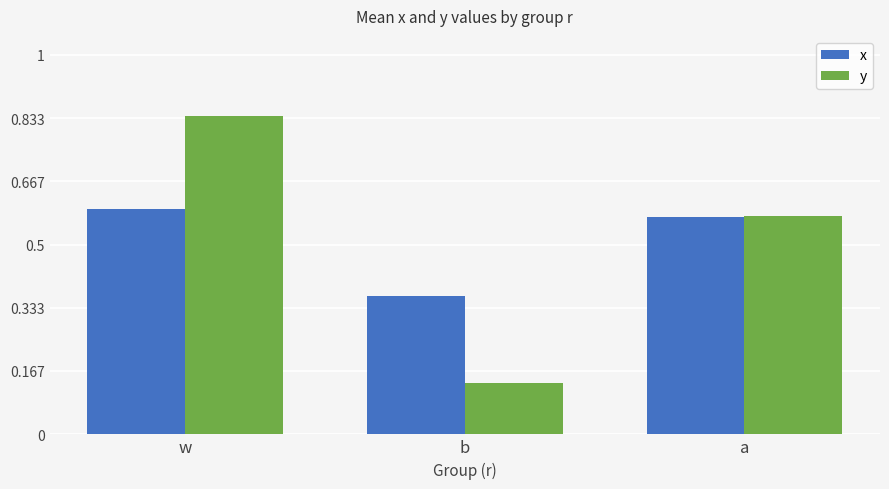

How many x values are between 0 and 1?

3